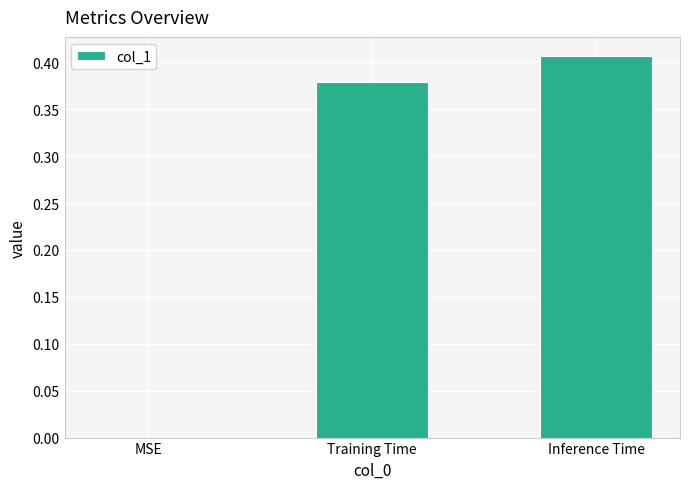

What is the sum of all values?

0.8